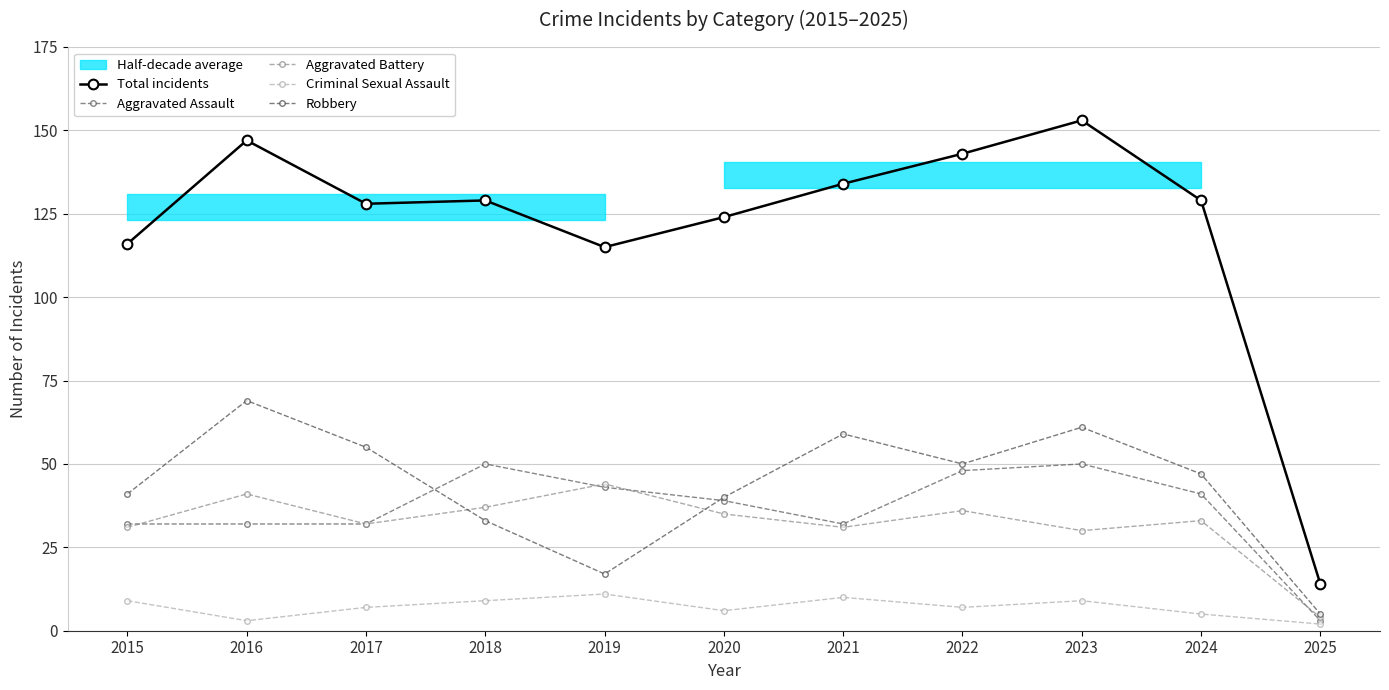

At how many categories does at least one series exceed 87?

10